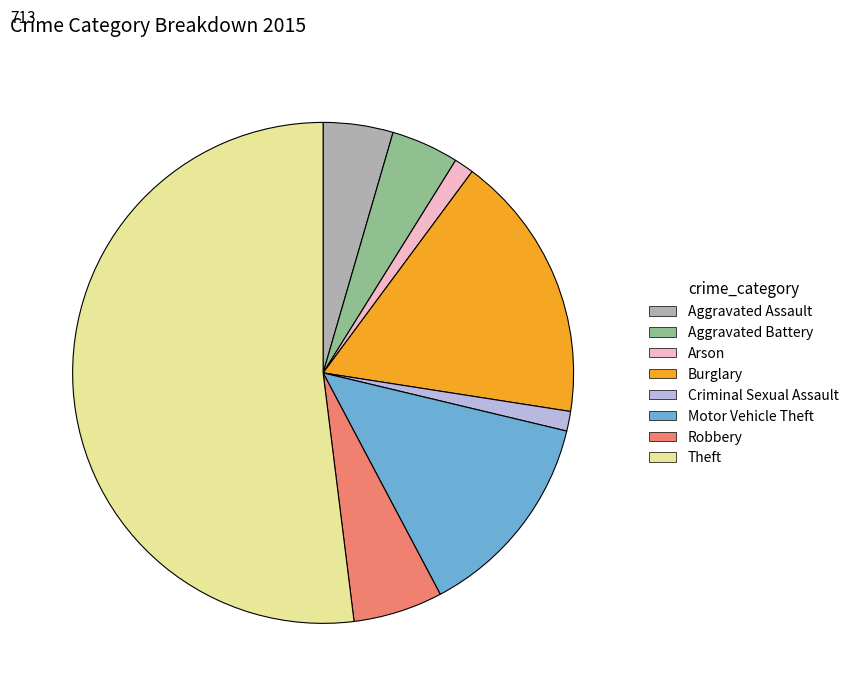

The Arson slice represents 1% of the pie. True or false?

True